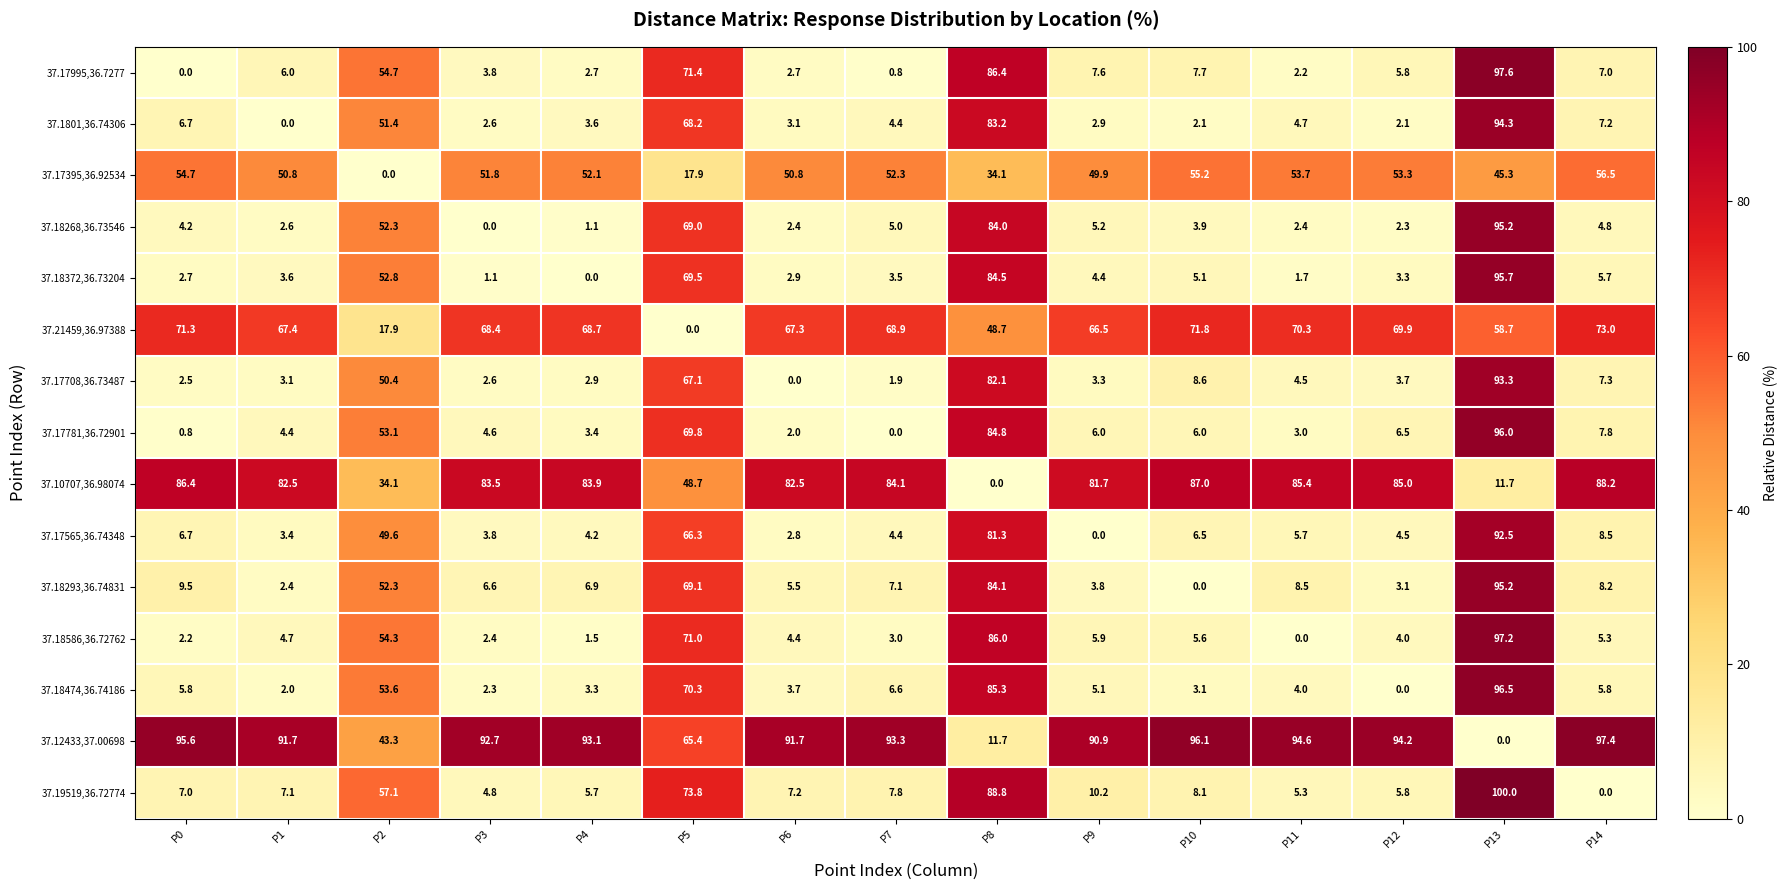

At which label is 37.18293,36.74831 closest to 47?

P2